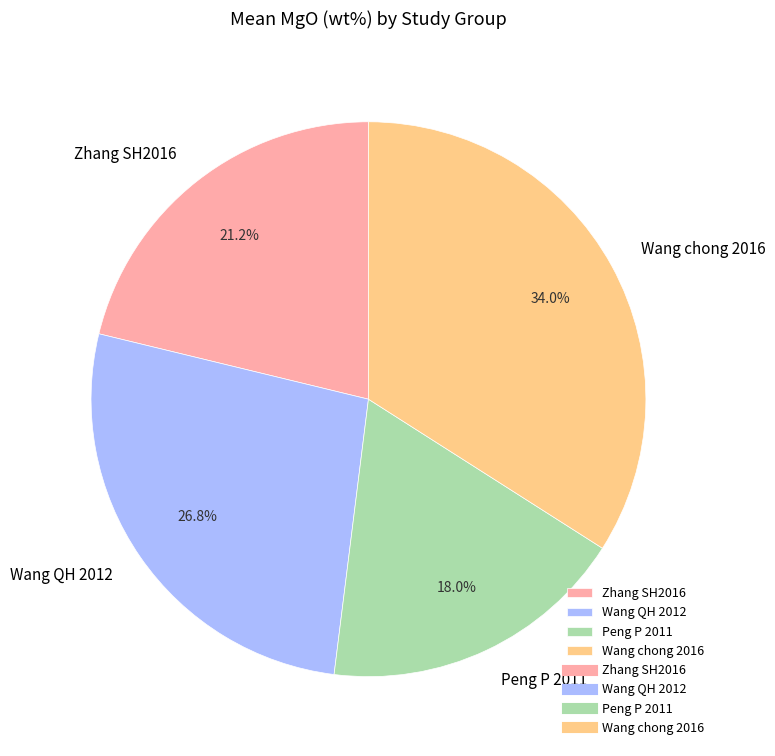

What portion of the pie excludes Zhang SH2016?

78.8%